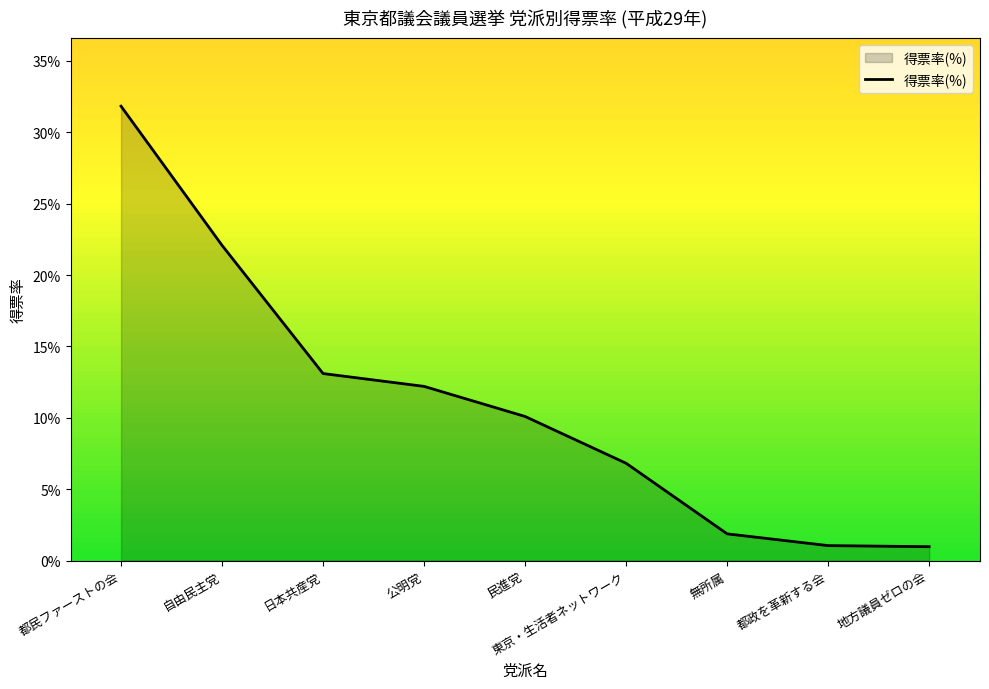

List the labels in order of value, largest first.

都民ファーストの会, 自由民主党, 日本共産党, 公明党, 民進党, 東京・生活者ネットワーク, 無所属, 都政を革新する会, 地方議員ゼロの会